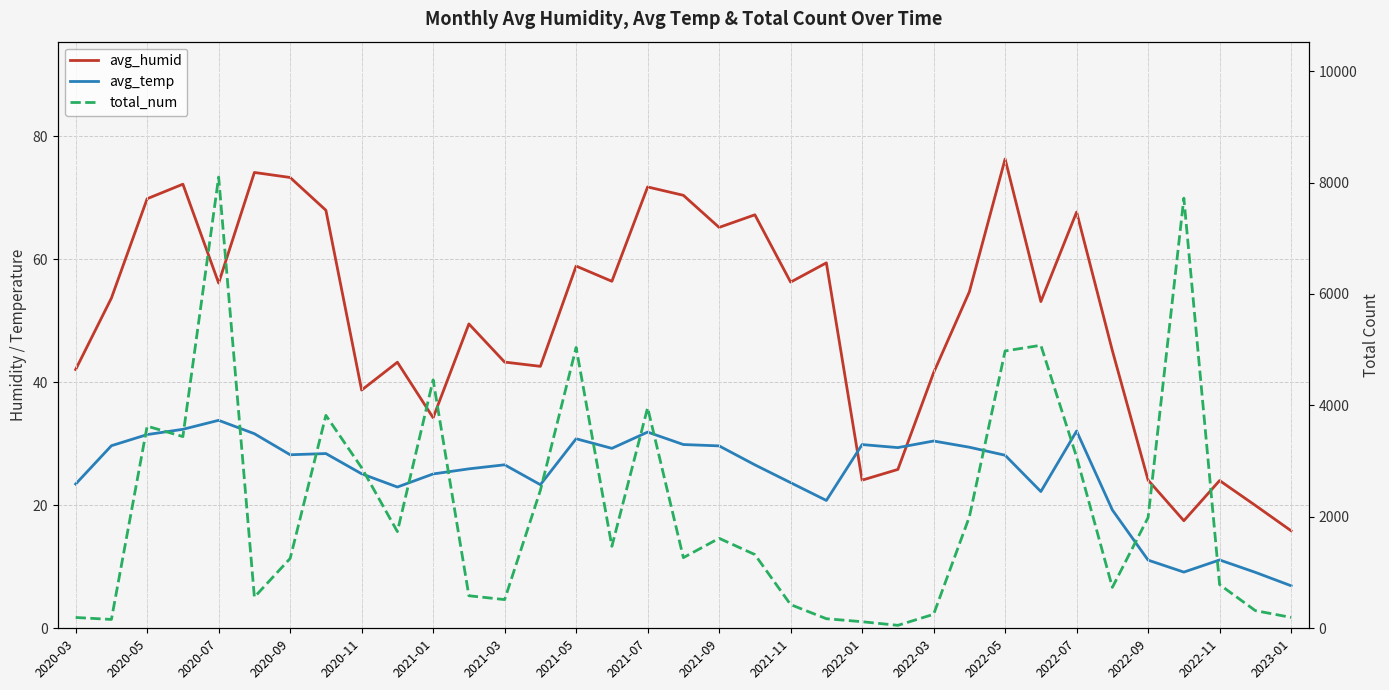

Count the number of categories in the chart.

35